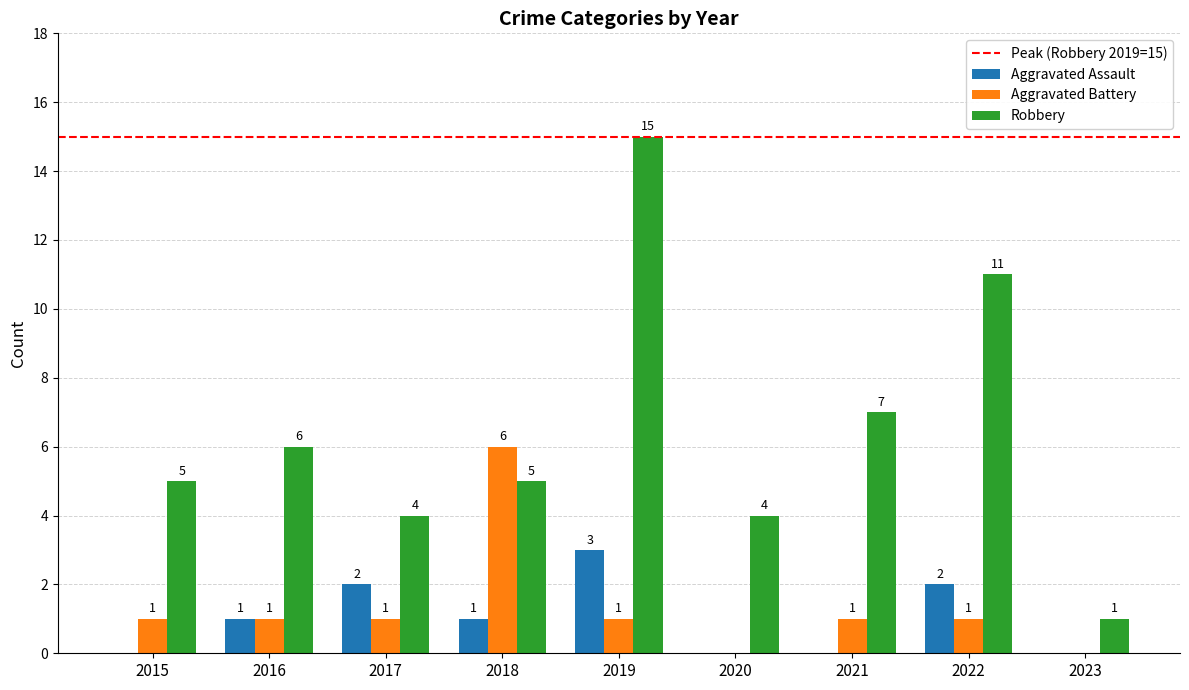

What is the sum of all Robbery values?

58